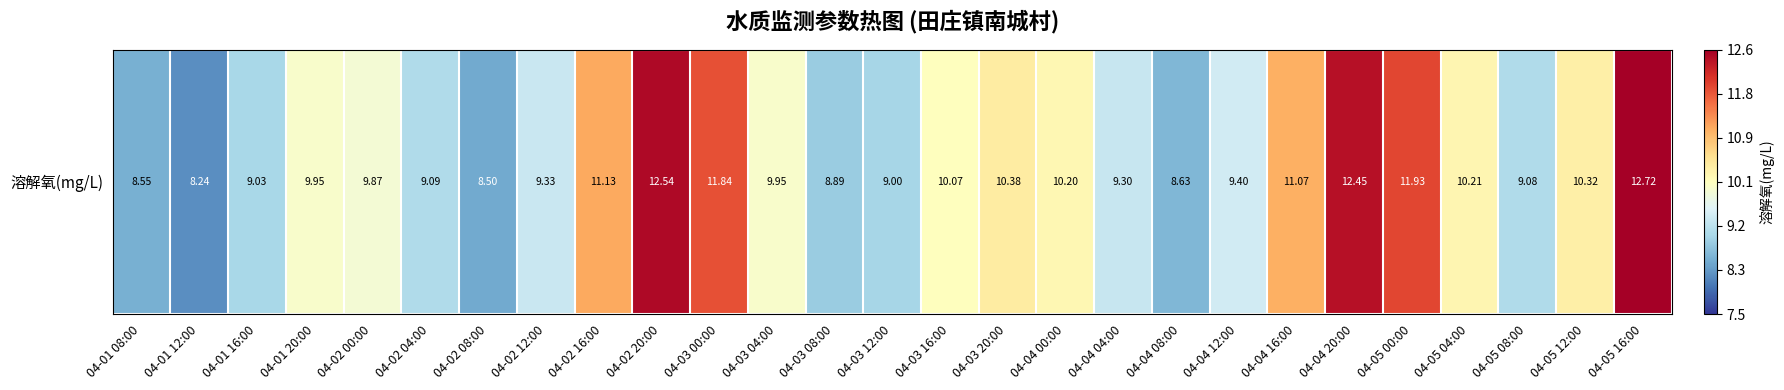

Which label corresponds to the smallest value in the chart?

04-01 12:00